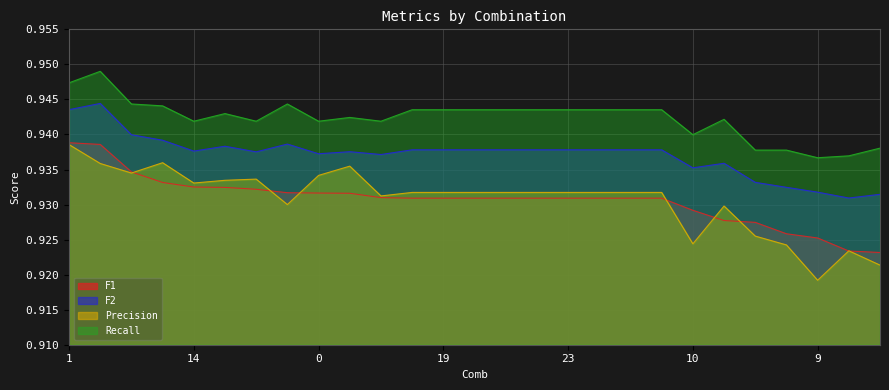

What value does the F1 series have at 18?

0.9